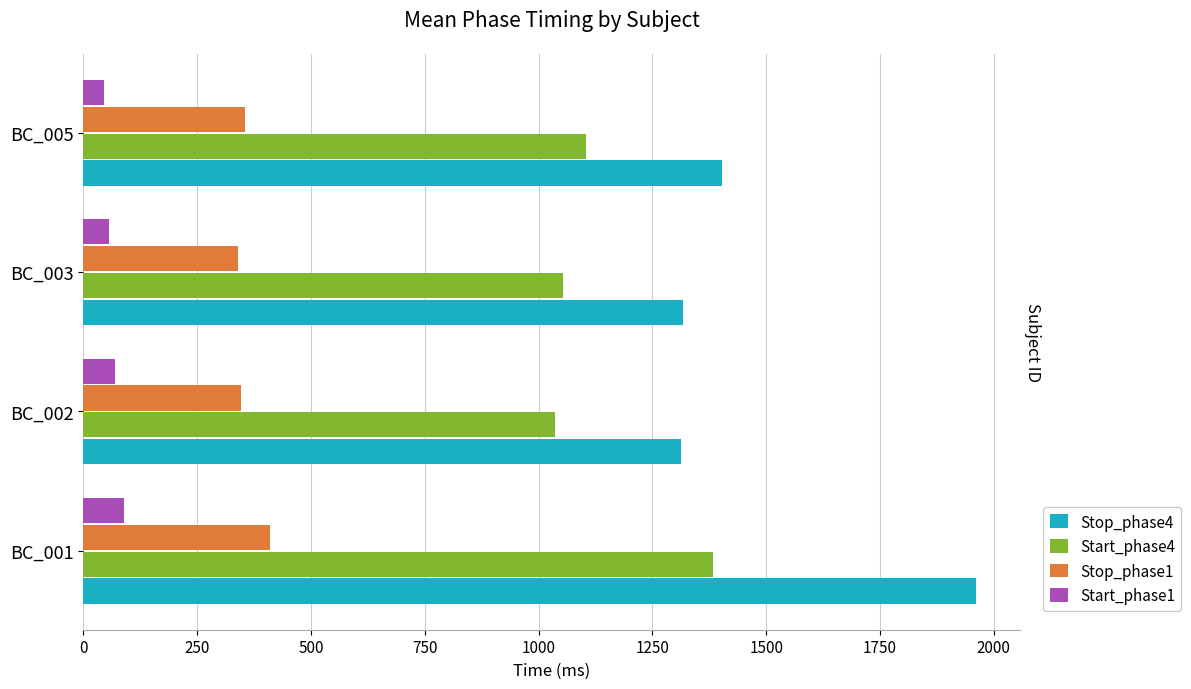

How many bars are there in each group?

4